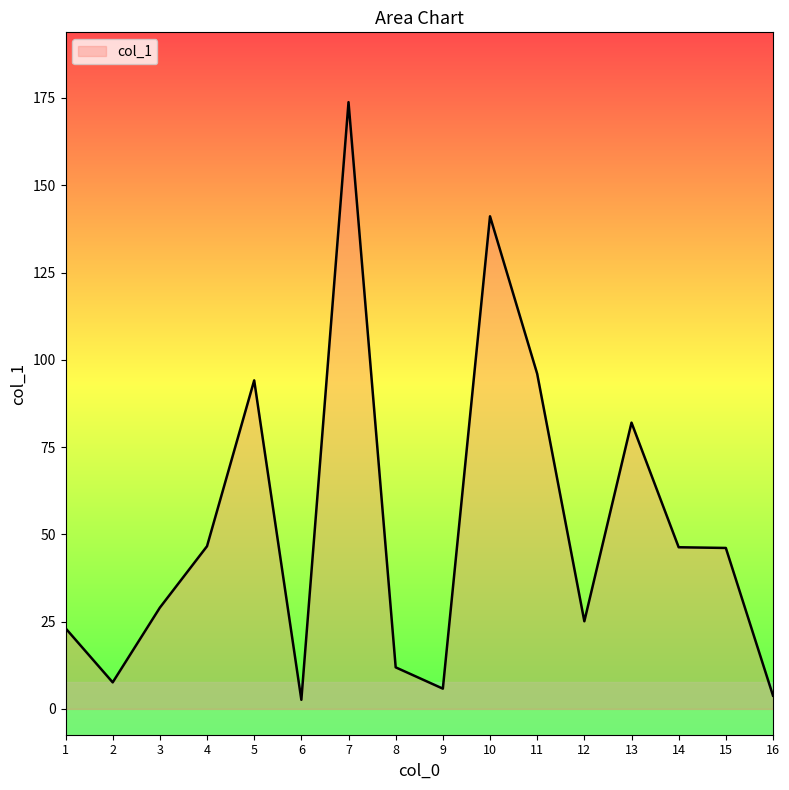

What is the change in value from 8 to 12?

+13.2